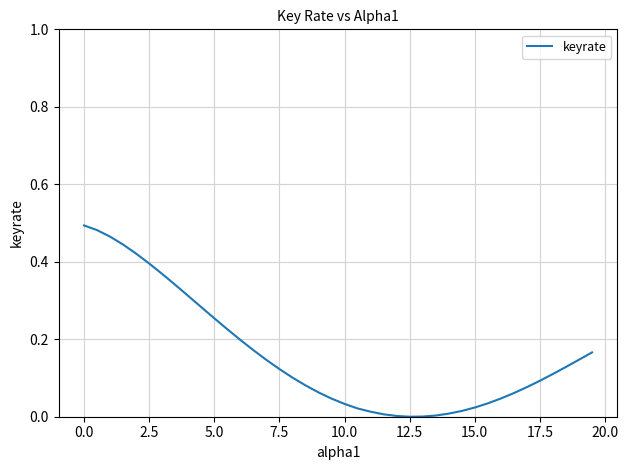

How many lines are shown in the chart?

1